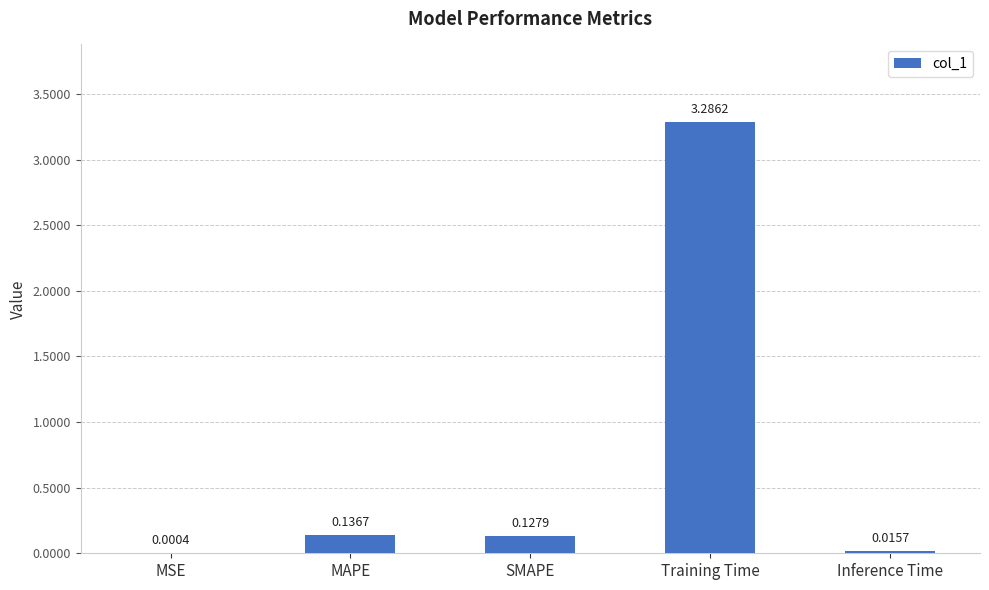

What is the change in value from MAPE to Inference Time?

-0.1